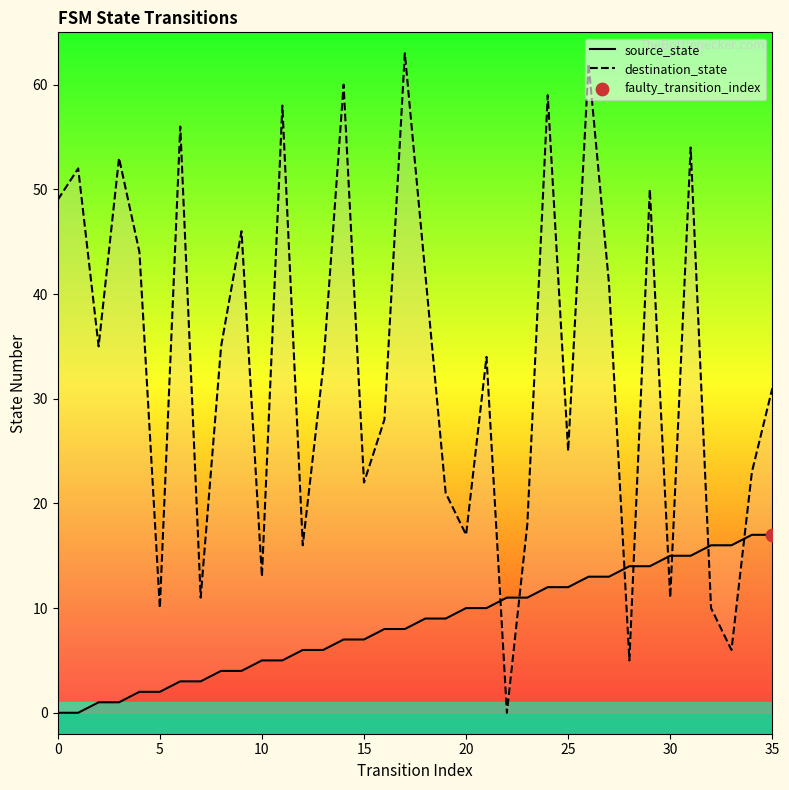

Which series has the largest total across all categories?

destination_state